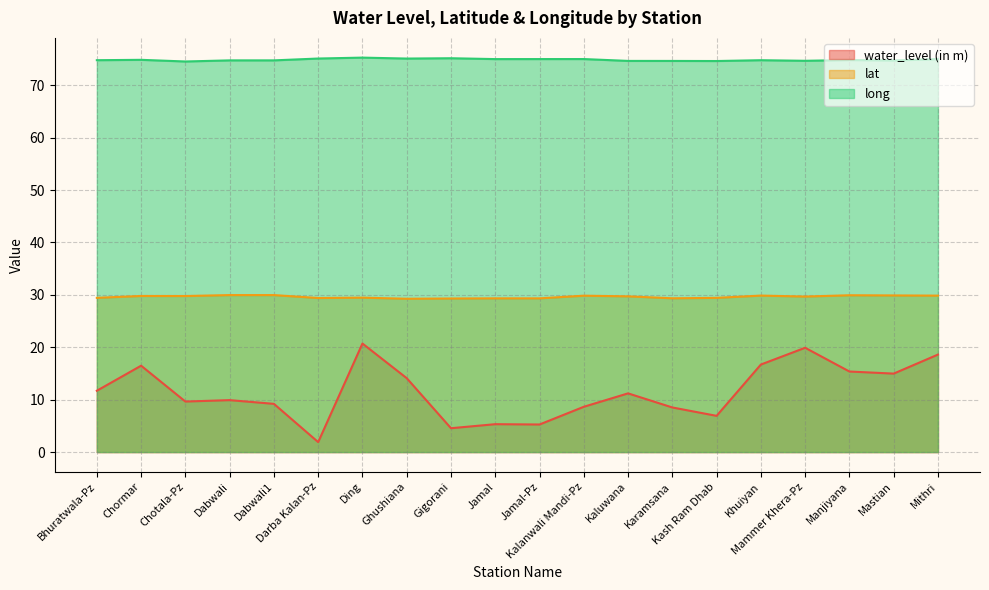

What are all the series names shown in the legend?

water_level (in m), lat, long